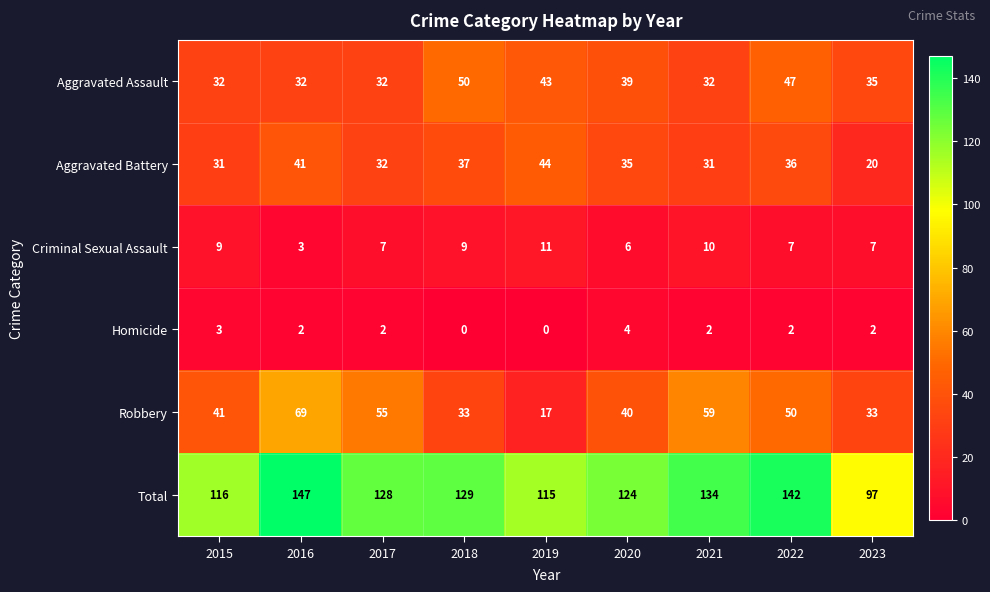

How many series are shown in this chart?

6